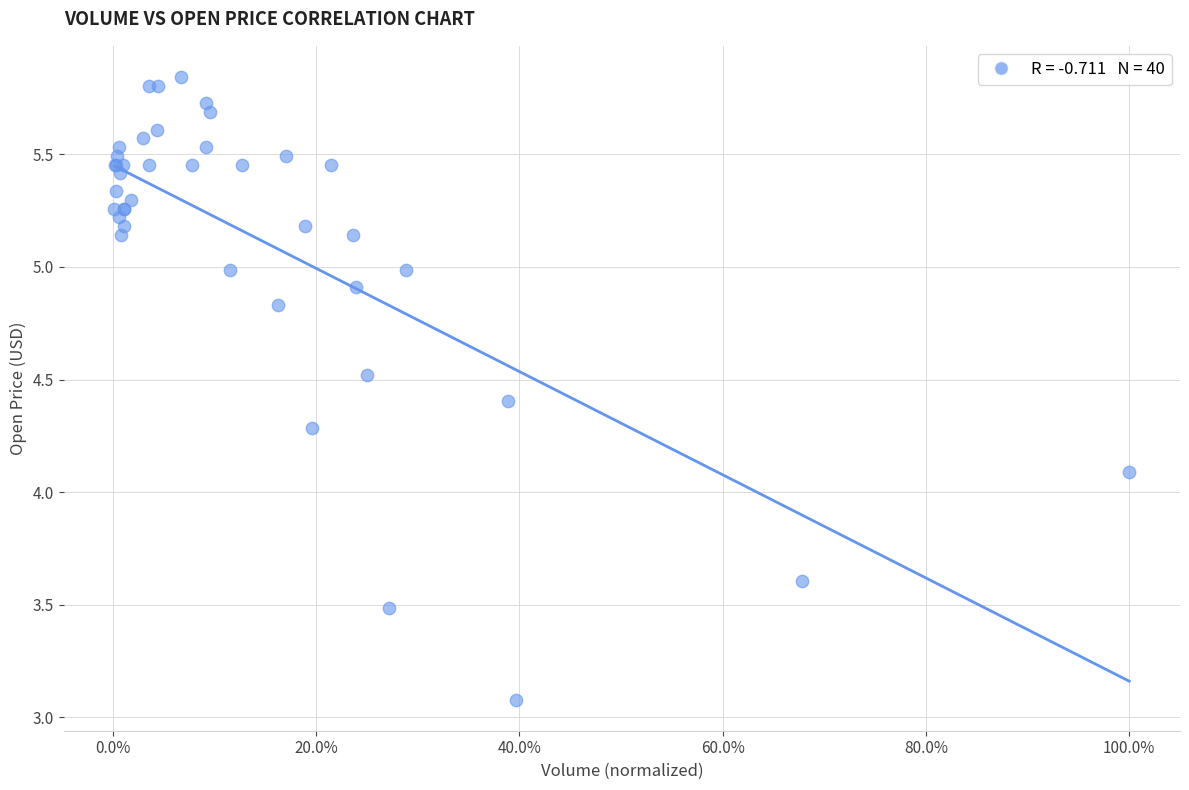

What Y value in the scatter plot is closest to 4?

4.1